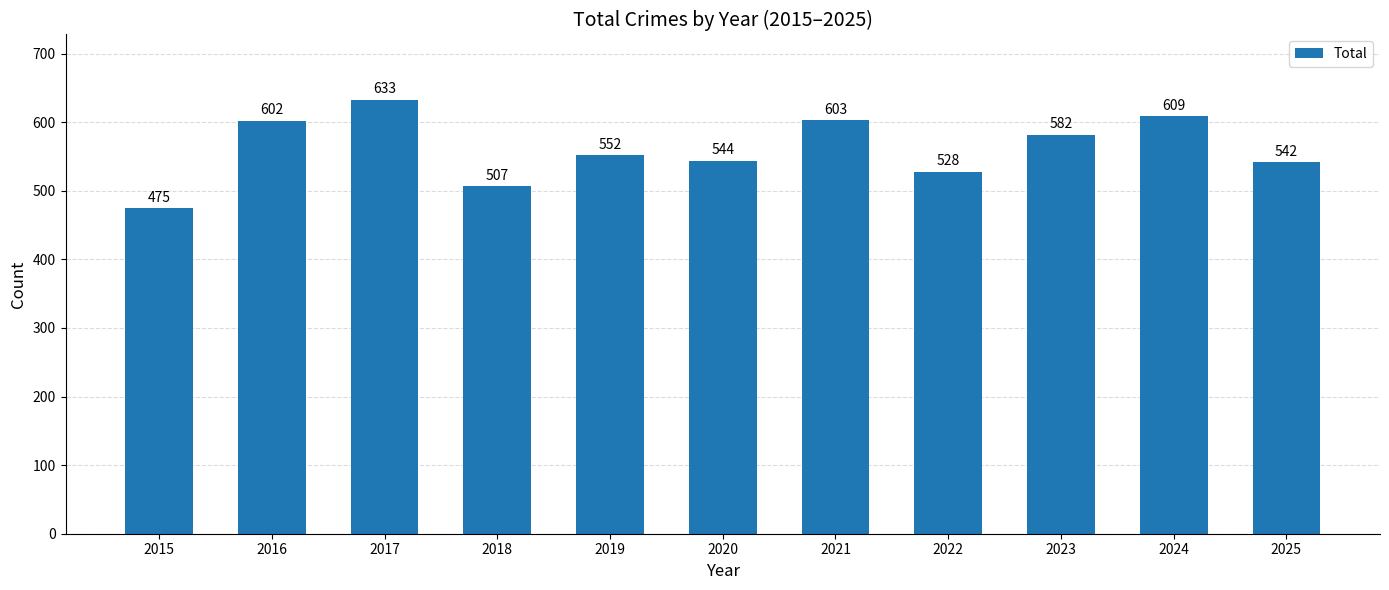

What is the change in value from 2017 to 2024?

-24